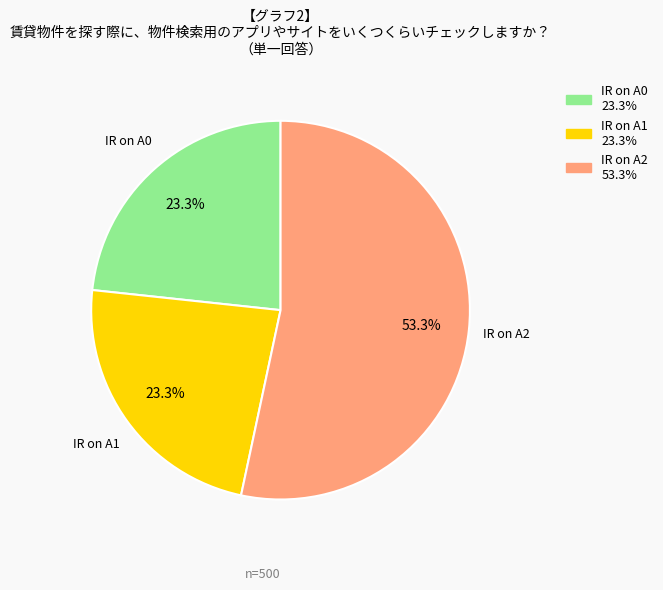

Which slice is the largest?

IR on A2